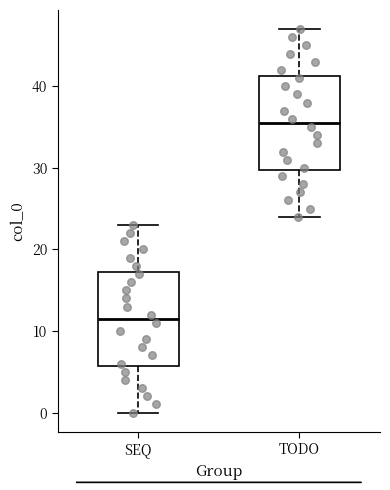

Reading left to right, transcribe this box plot: for each box, give where its median line is, the range the box spans, and where its two whiskers end, as read against the y-axis. The values are not printed on the chart, so give them approximately, as read against the axis.

SEQ: median 12, box 6 to 17, whiskers 0 to 23
TODO: median 36, box 30 to 41, whiskers 24 to 47